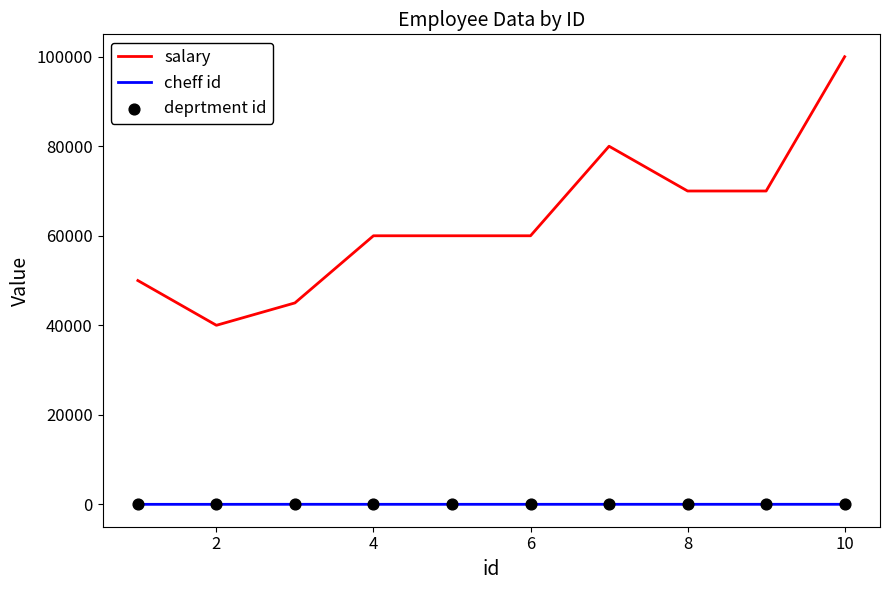

Which series contains the lowest Y value?

deprtment id